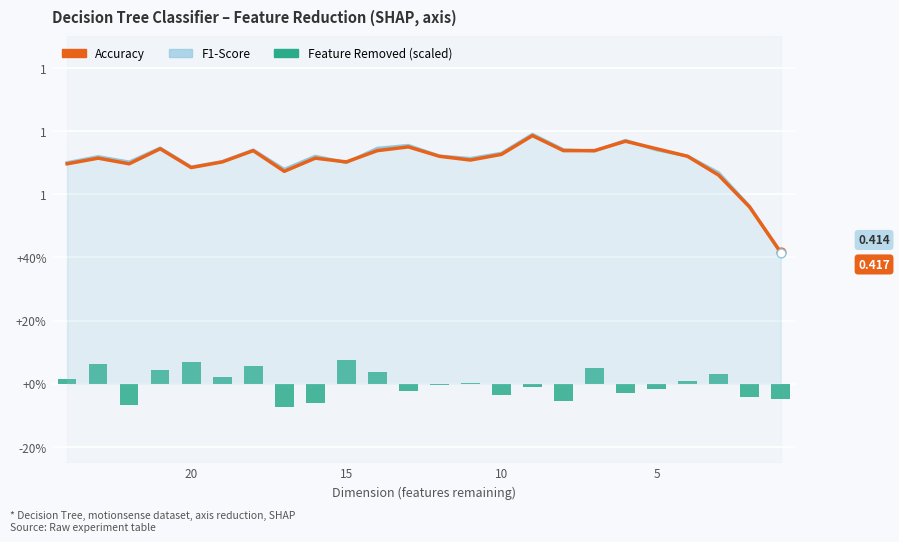

Which series has the largest total across all categories?

F1-Score